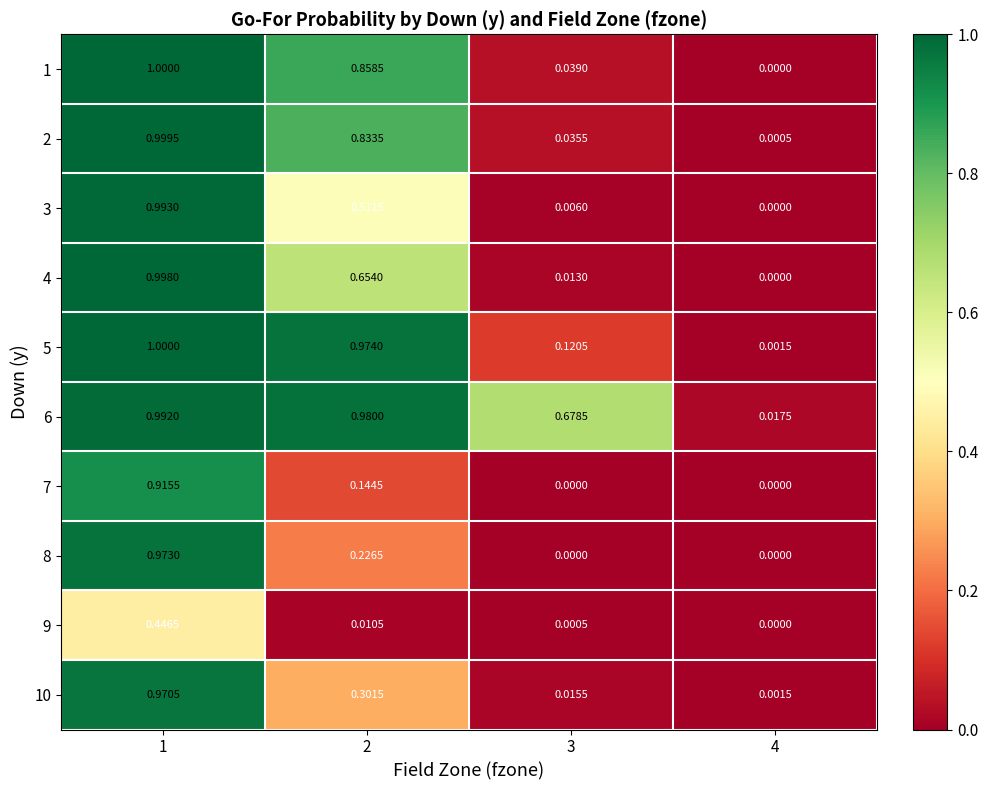

Is the value of 5 at 4 greater than the value of 6 at 2?

No